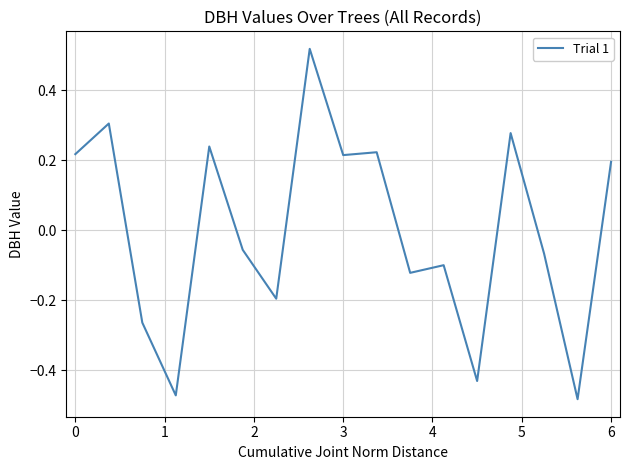

What is the difference between the maximum and minimum values?

1.0